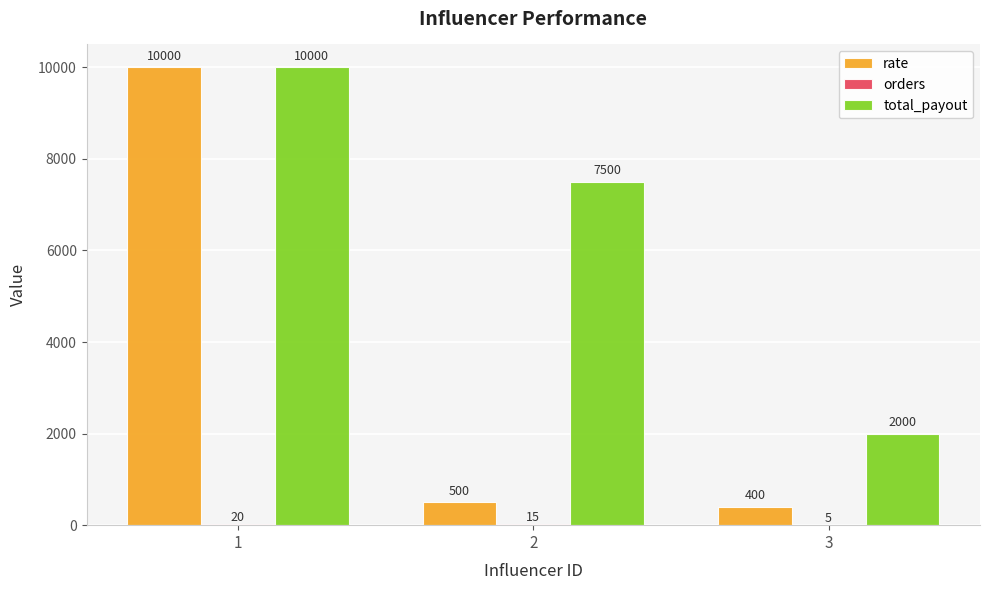

Is it true that rate equals 400 at 3?

True